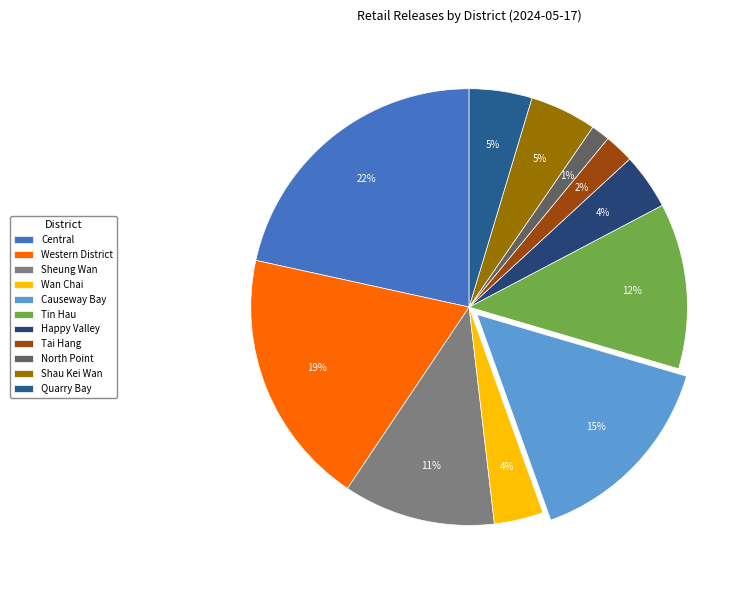

To the nearest percent, what is the difference between the Shau Kei Wan and Causeway Bay slice percentages?

10%